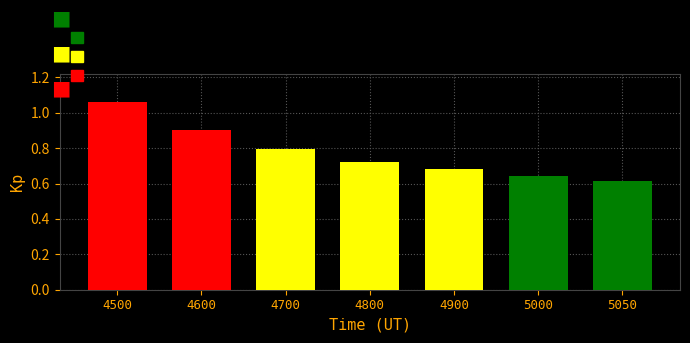

Which category has the highest value across all series?

4500